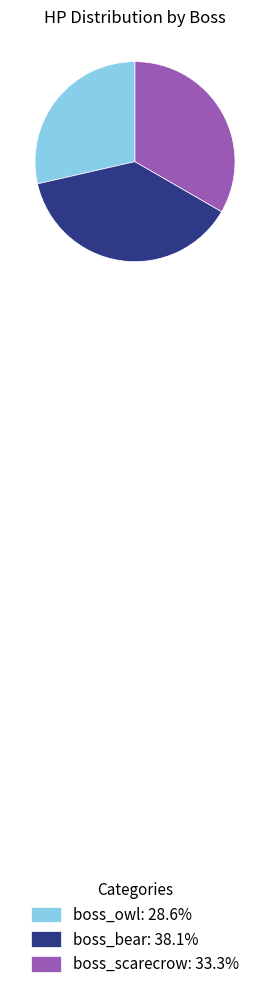

Is boss_owl the majority of the pie?

No